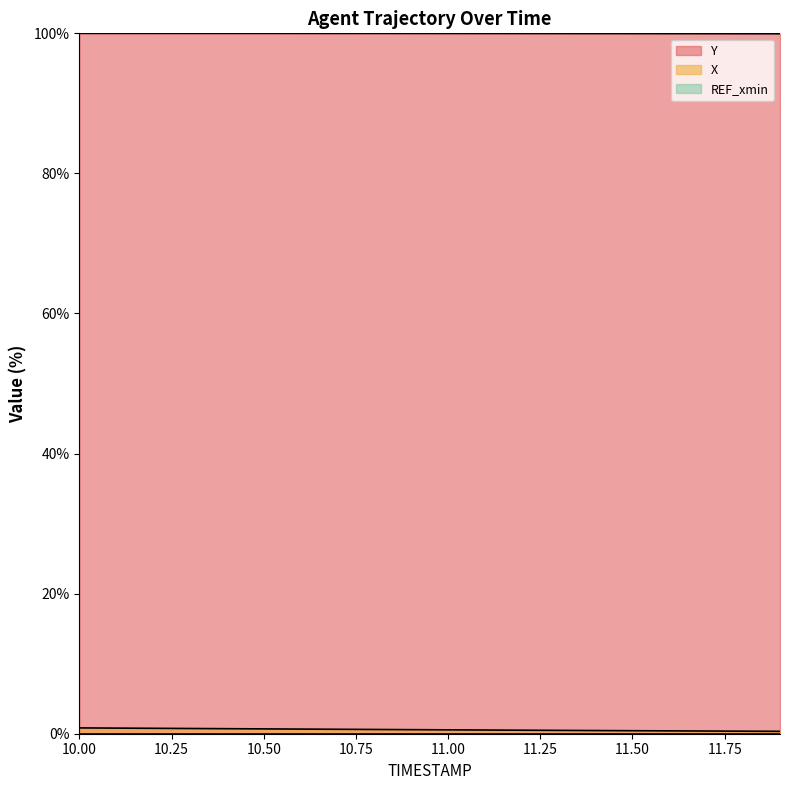

Which category has the highest value in the Y series?

10.0